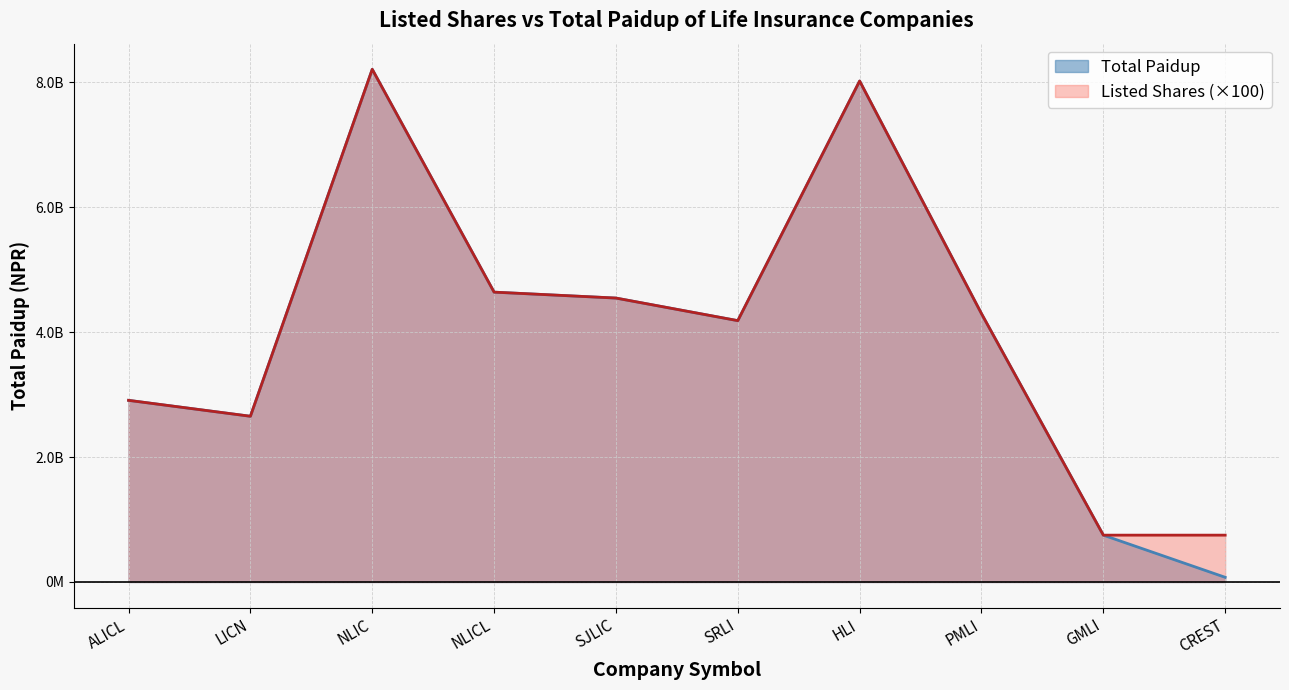

At how many categories does at least one series exceed 729680538?

10